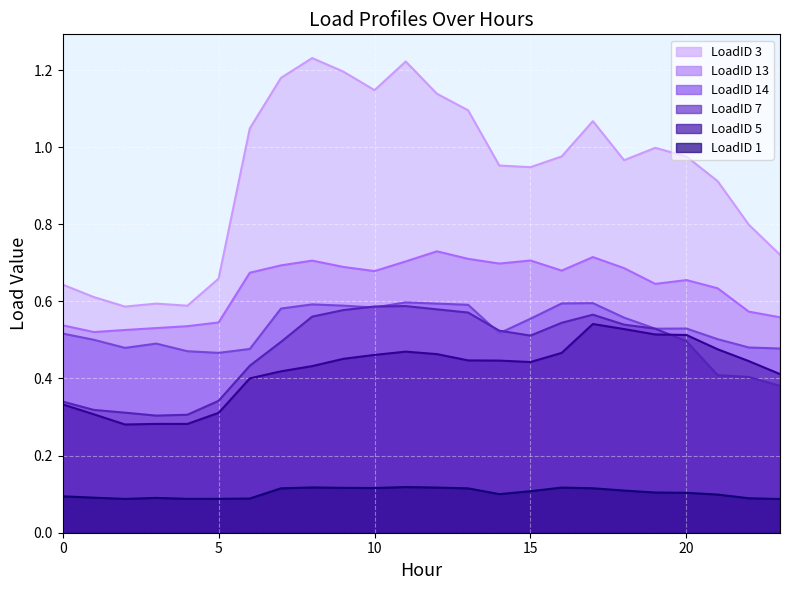

What is the total value across all series at 16?

3.4